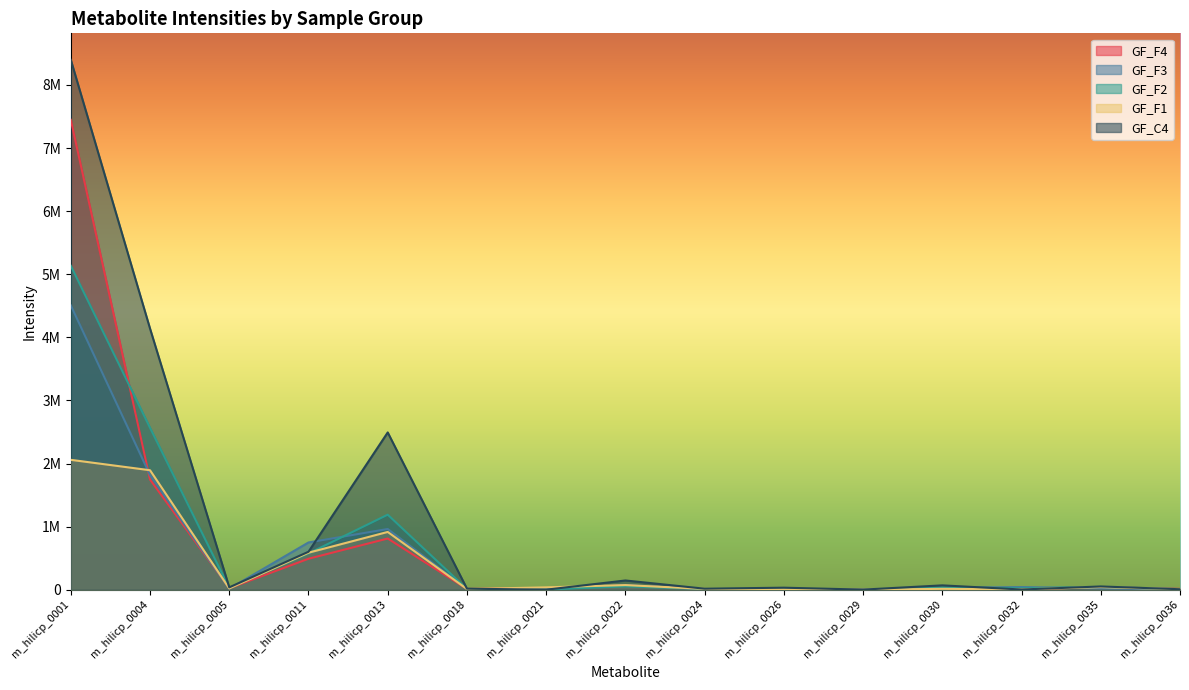

How many data points in GF_F3 are above 22665?

7